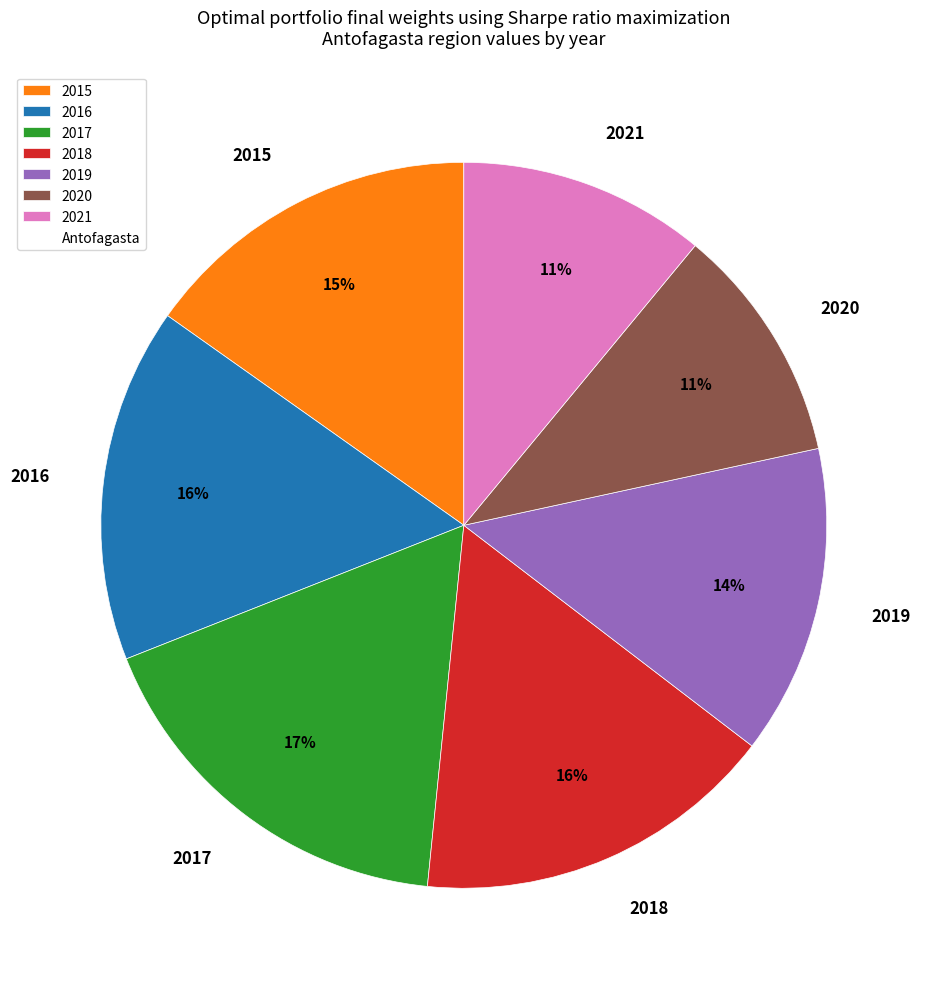

Between 2021 and 2017, which is larger?

2017